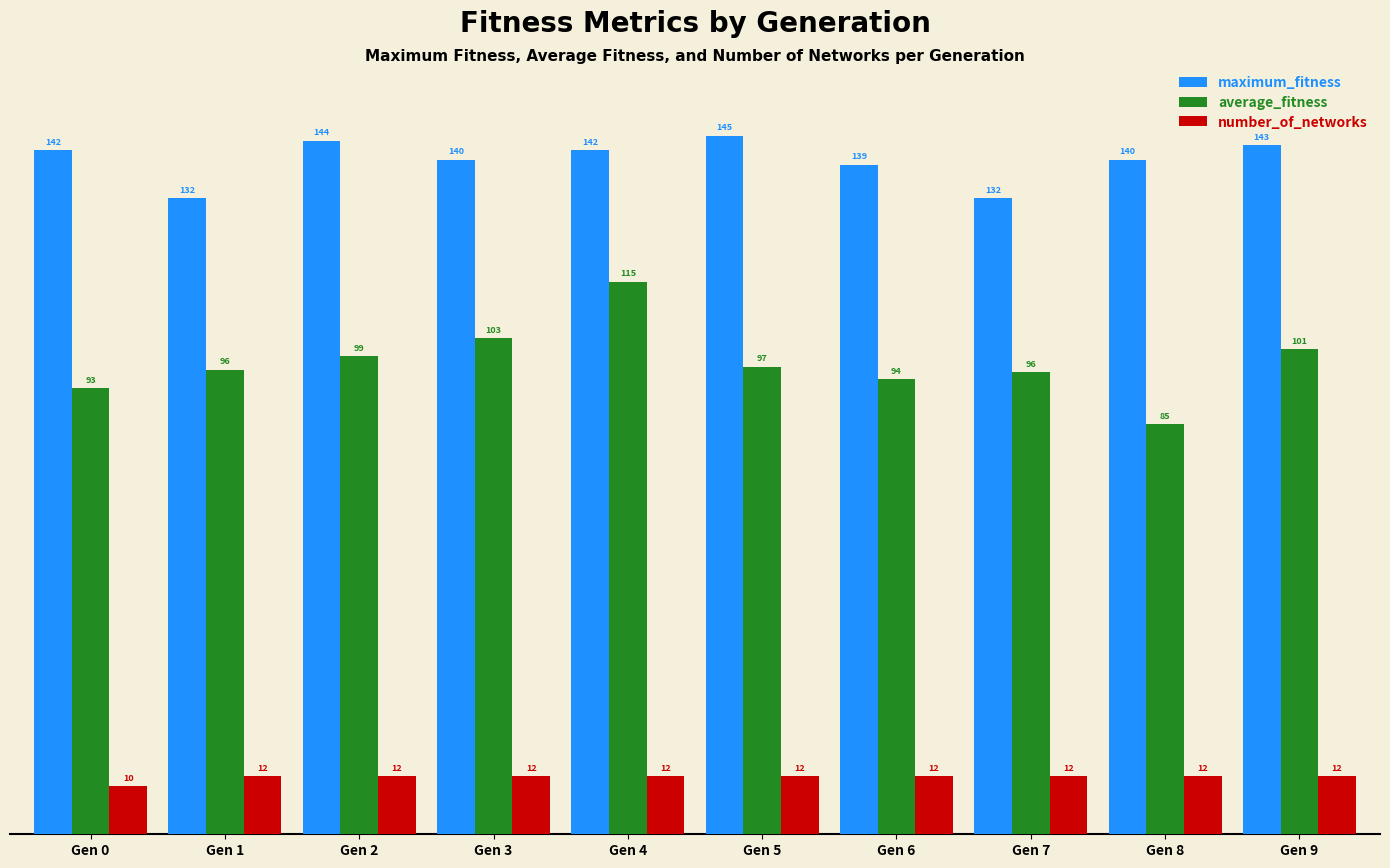

Is the value of average_fitness at Gen 3 greater than the value of number_of_networks at Gen 8?

Yes